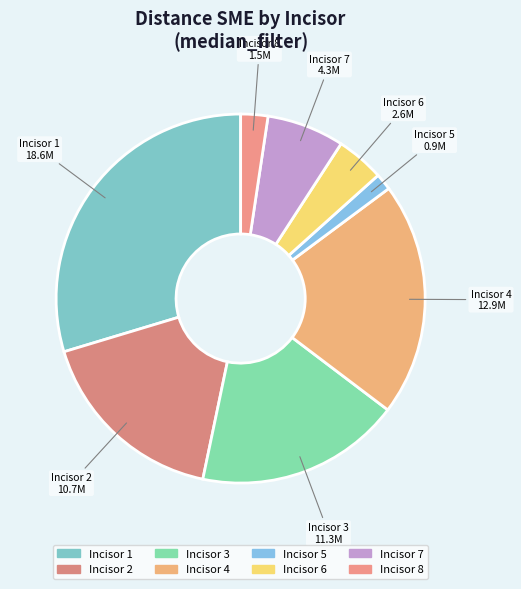

Which has a higher value, Incisor 6 or Incisor 3?

Incisor 3